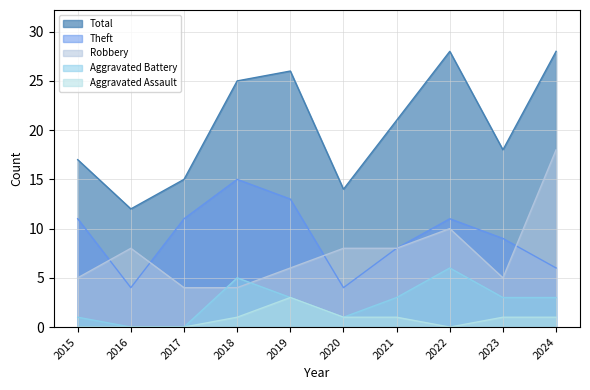

Is it true that Aggravated Battery equals 3 at 2017?

False